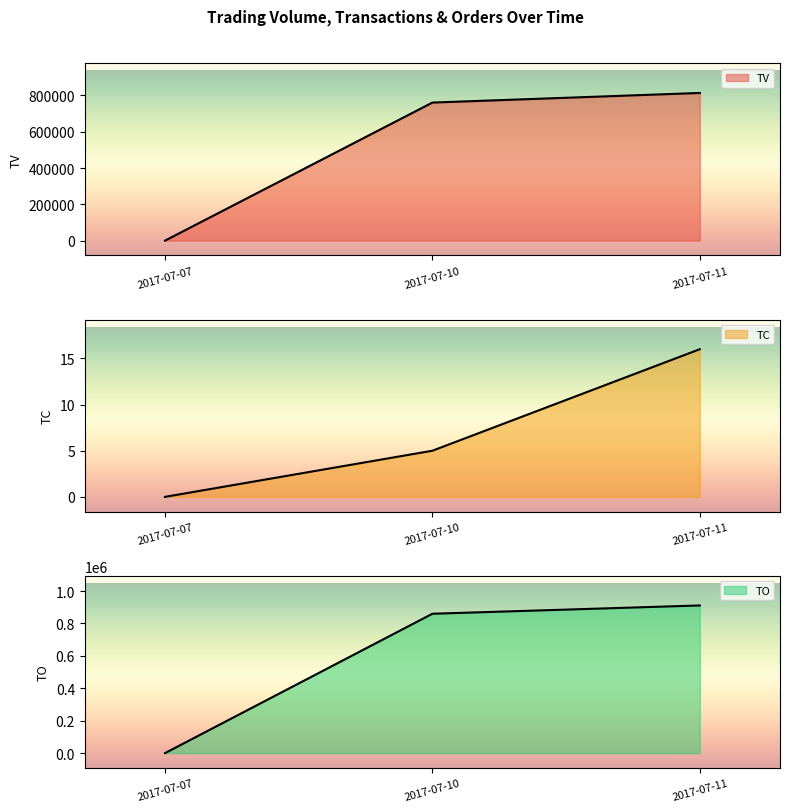

At which label does TC first exceed 5?

2017-07-11